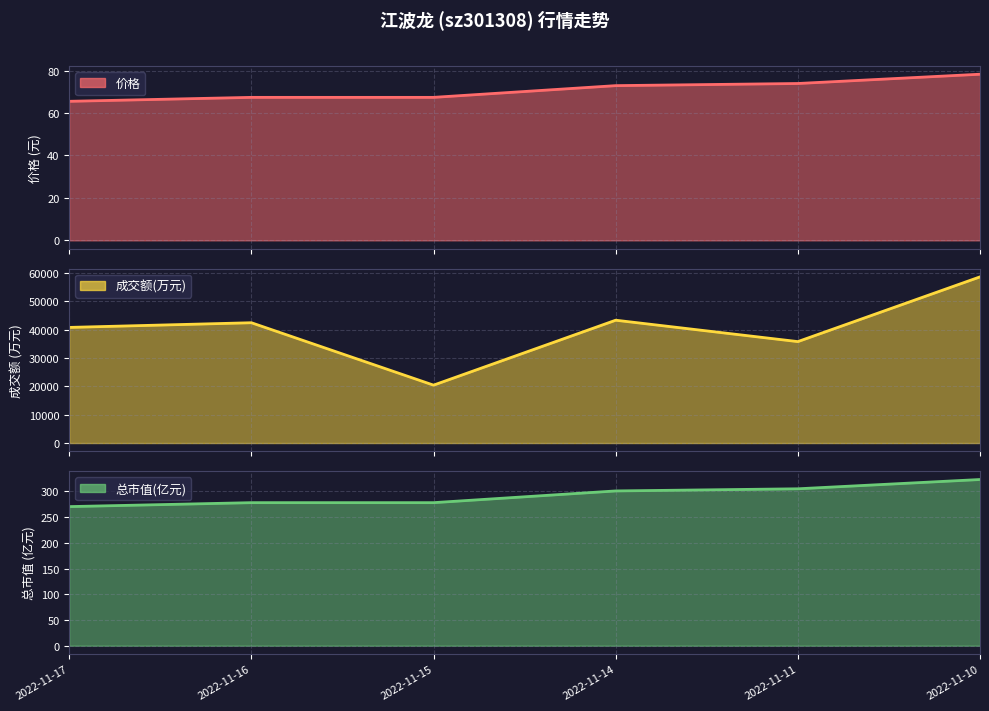

Which label corresponds to the largest value in the chart?

2022-11-10